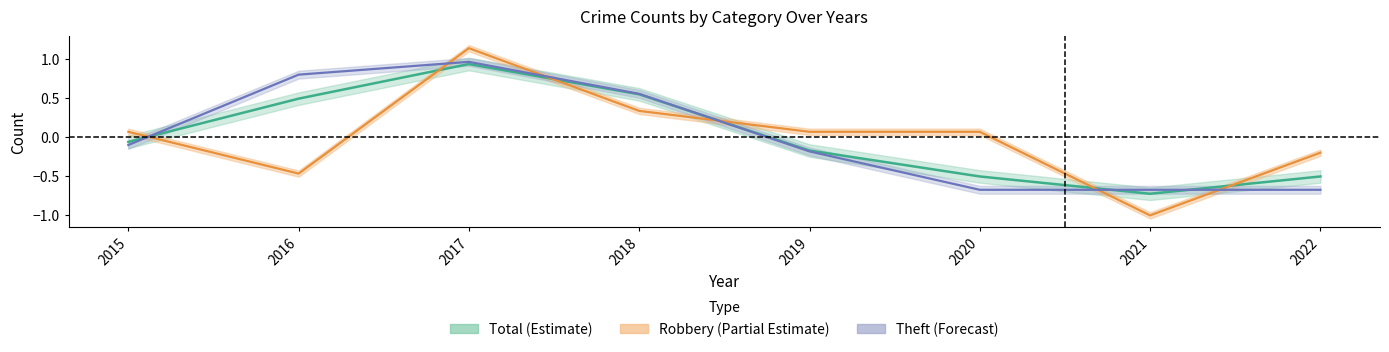

Which series has the largest range (max minus min)?

Robbery